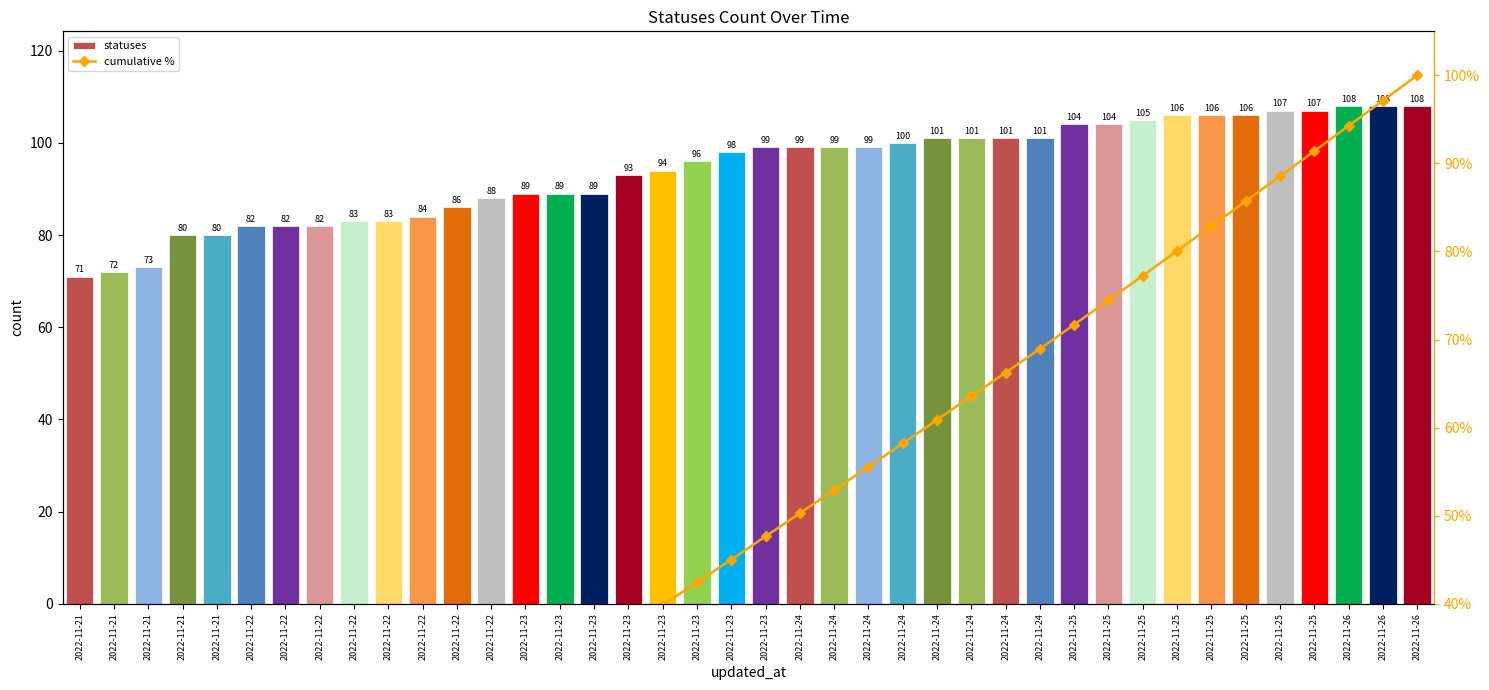

How many data points in cumulative % are above 47?

20